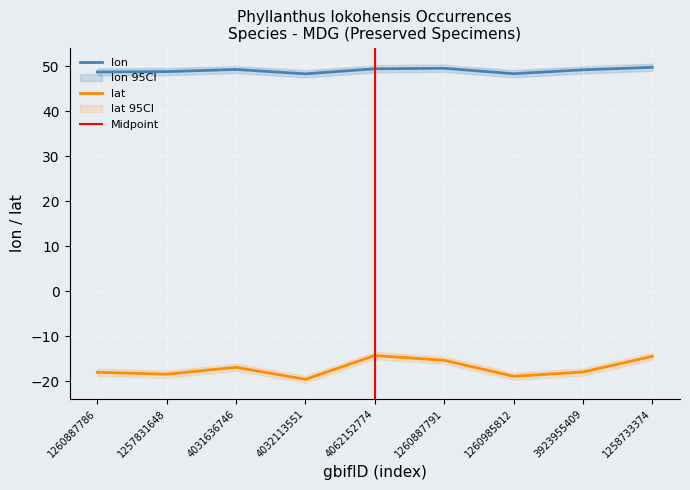

Rank the series by their average value, from highest to lowest.

lon, lat